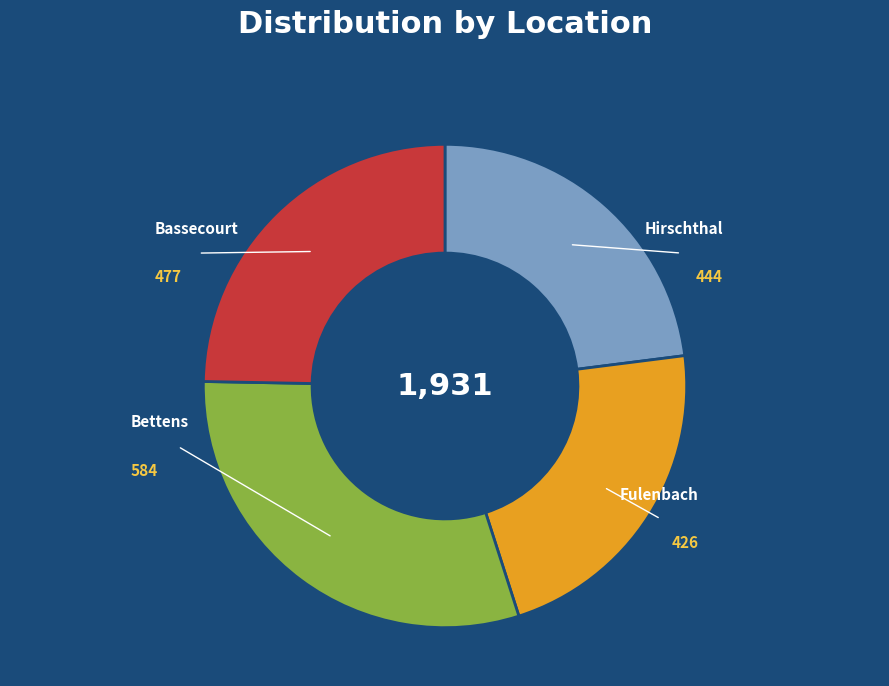

Does Bassecourt account for over 50% of the chart?

No